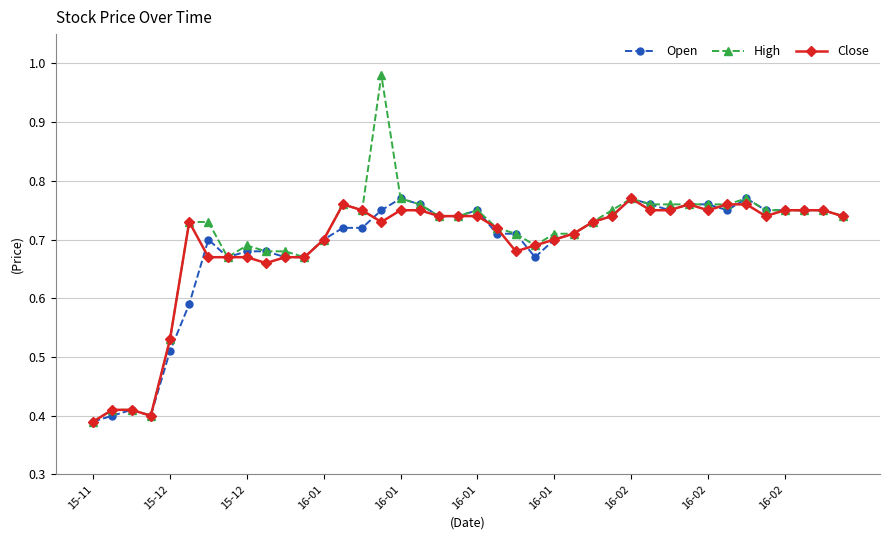

Which series has the largest range (max minus min)?

High